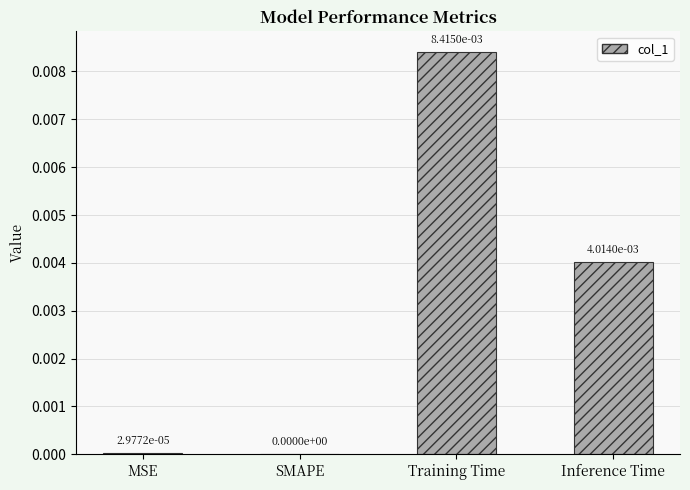

Which label corresponds to the largest value in the chart?

Training Time